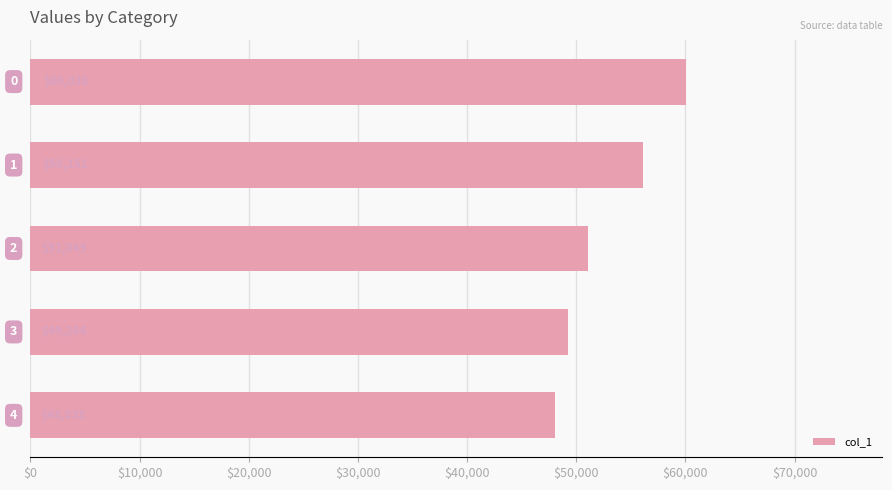

How many values are between 49266 and 56151?

3